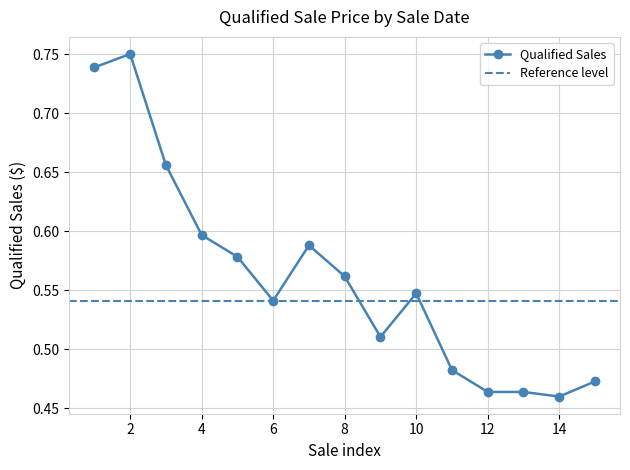

True or false: Qualified Sales has more than 0 points higher than both neighbors.

True